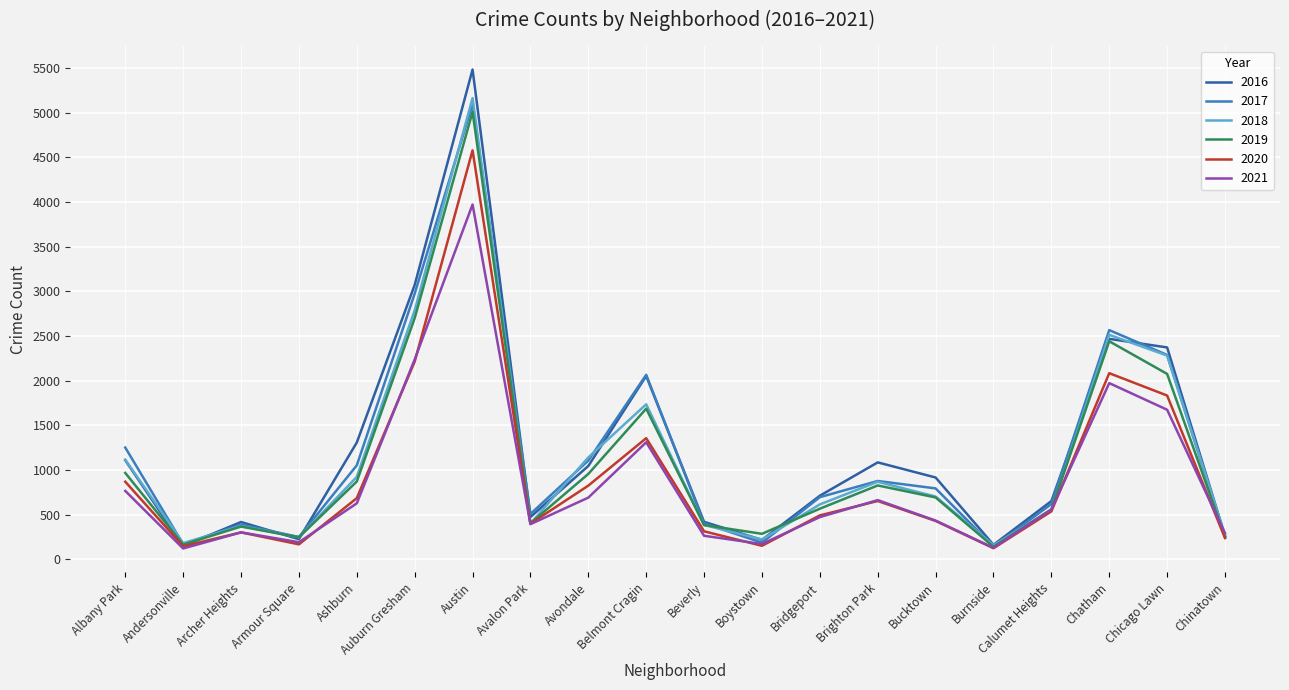

Is it true that 2021 equals 435 at Bucktown?

True